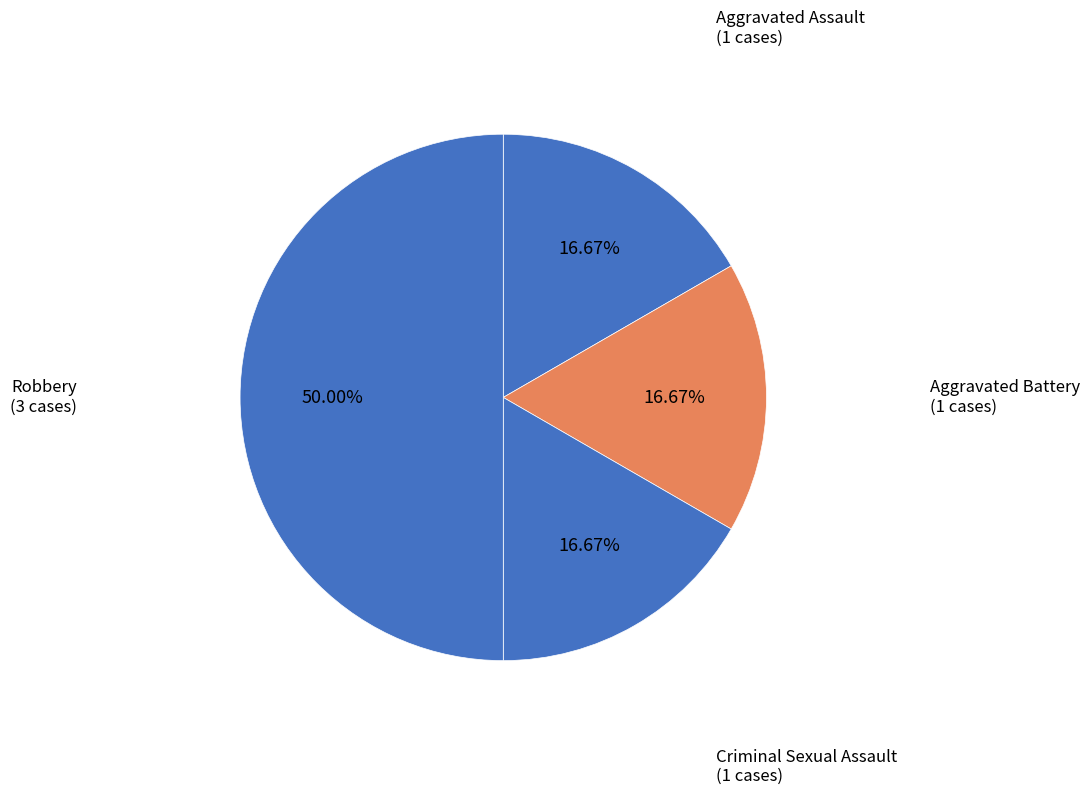

What portion of the pie excludes Aggravated Battery?

83.3%